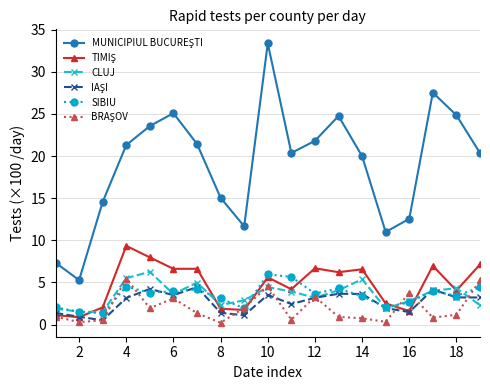

What is the value of the SIBIU point at the 15th from the left?

2.1